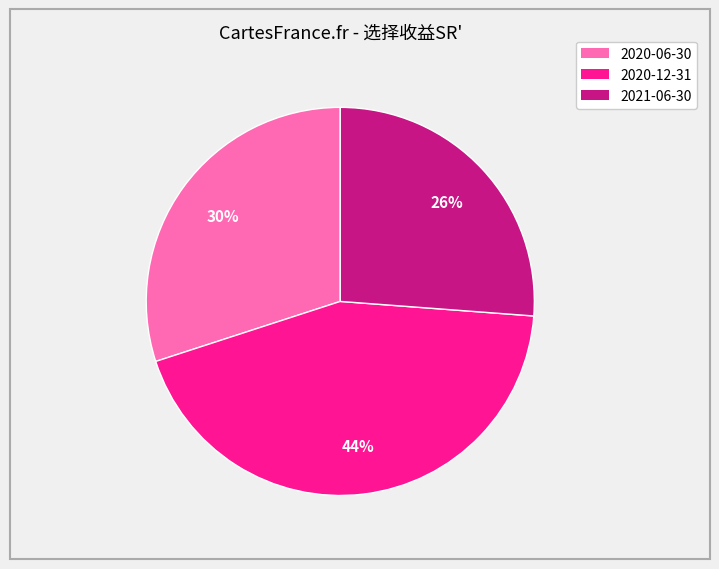

Rank the categories by value from highest to lowest.

2020-12-31, 2020-06-30, 2021-06-30